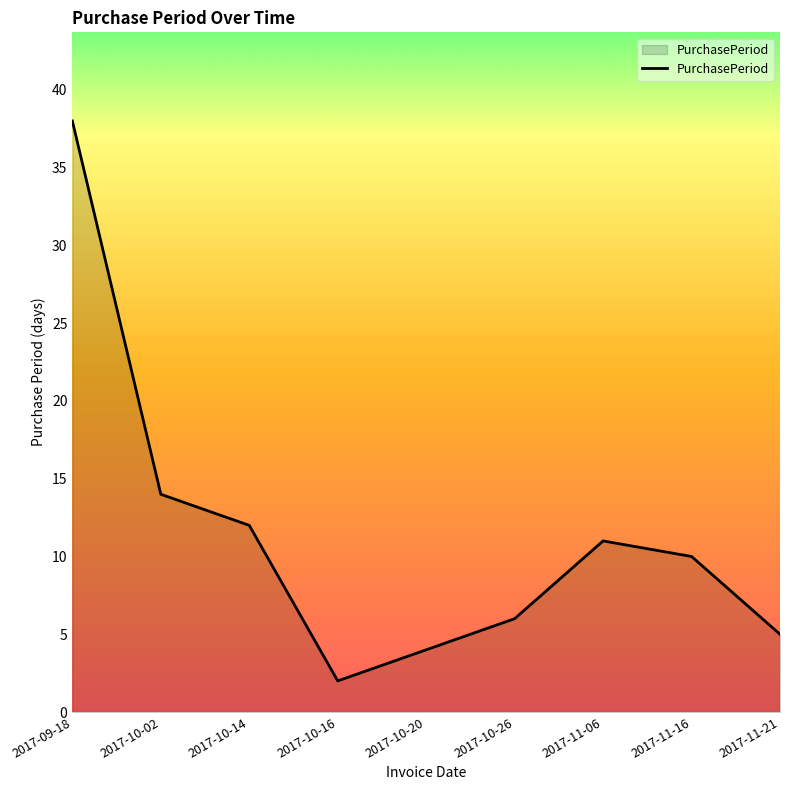

True or false: there are more than 2 points higher than both neighbors.

False